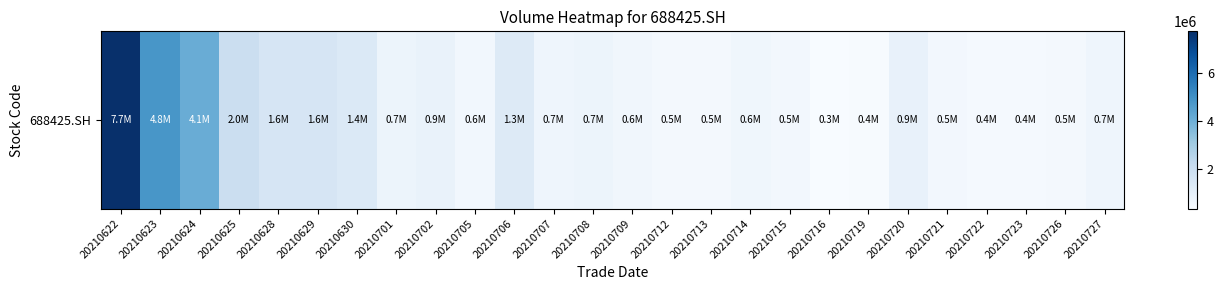

The chart shows a value of 208452.3 at 20210707. True or false?

False